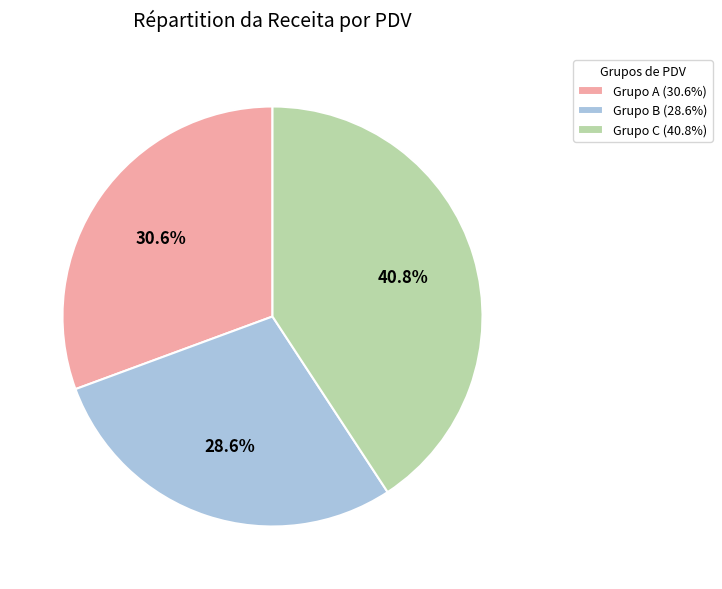

Is there any slice that represents more than half of the pie?

No